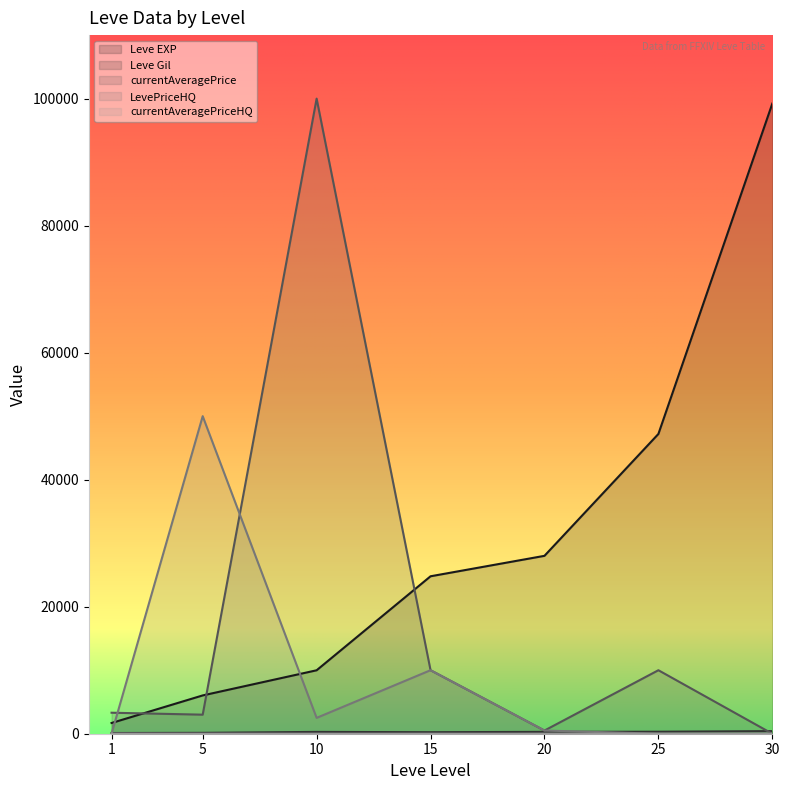

At 20, list the series in order from smallest to largest.

currentAveragePriceHQ, Leve Gil, currentAveragePrice, LevePriceHQ, Leve EXP